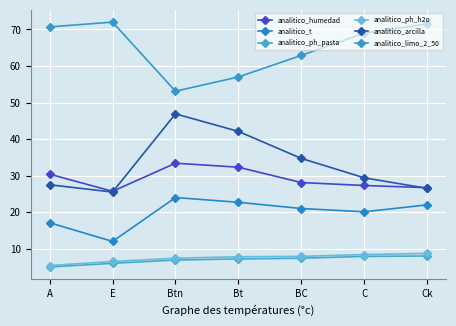

Which series has the widest spread of values?

analitico_arcilla